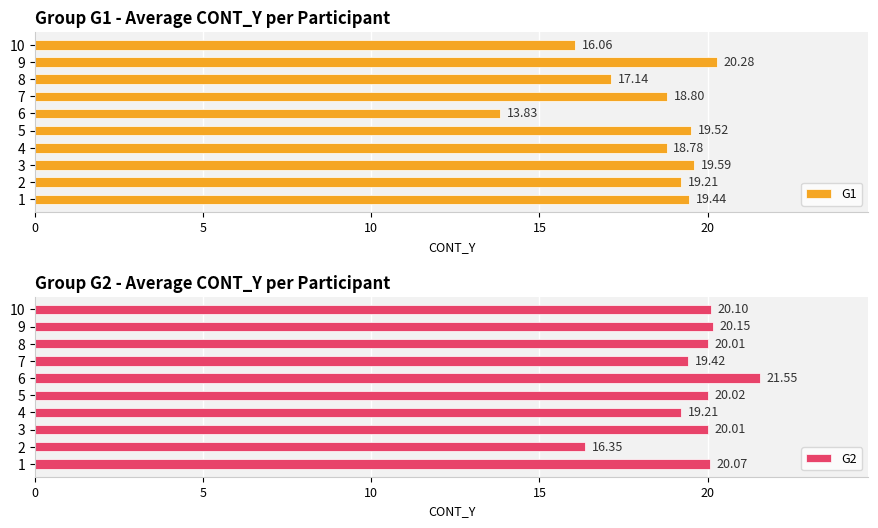

What is the average value of the G2 series?

19.7